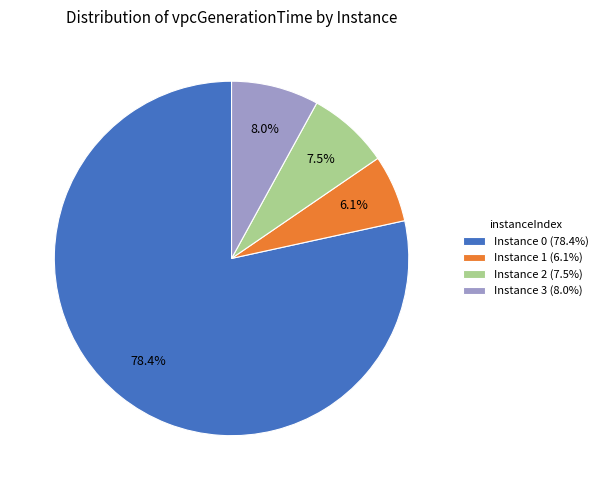

Count the number of slices in the pie.

4